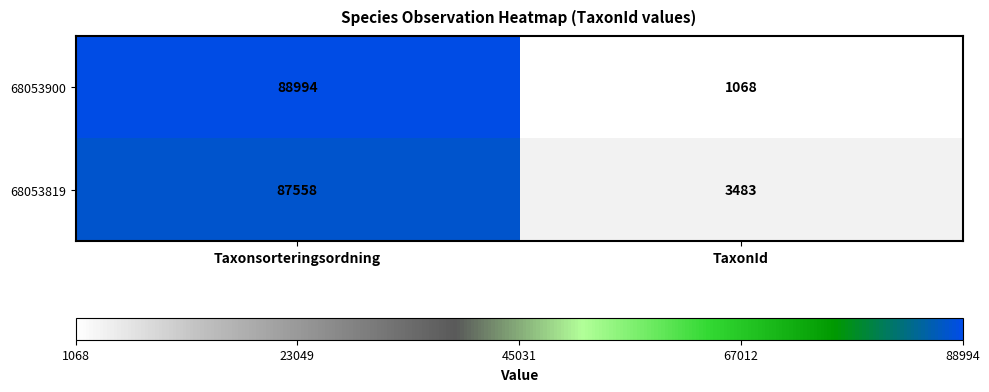

What is the spread (max minus min) of values at TaxonId?

2415